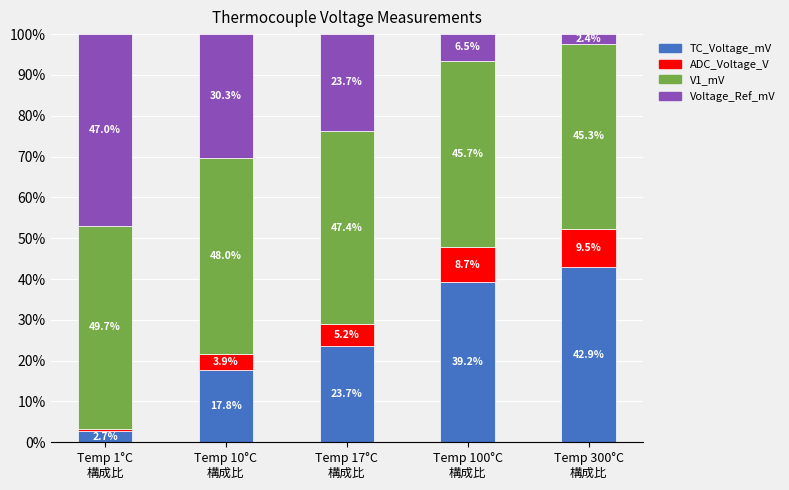

What is the minimum value for TC_Voltage_mV?

2.7